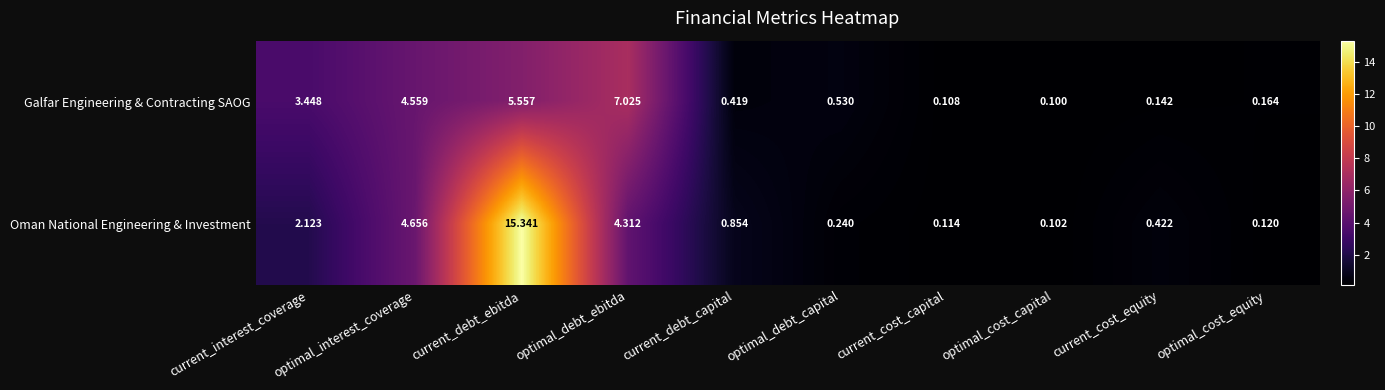

List the series in order of their peak value, highest first.

Oman National Engineering & Investment, Galfar Engineering & Contracting SAOG